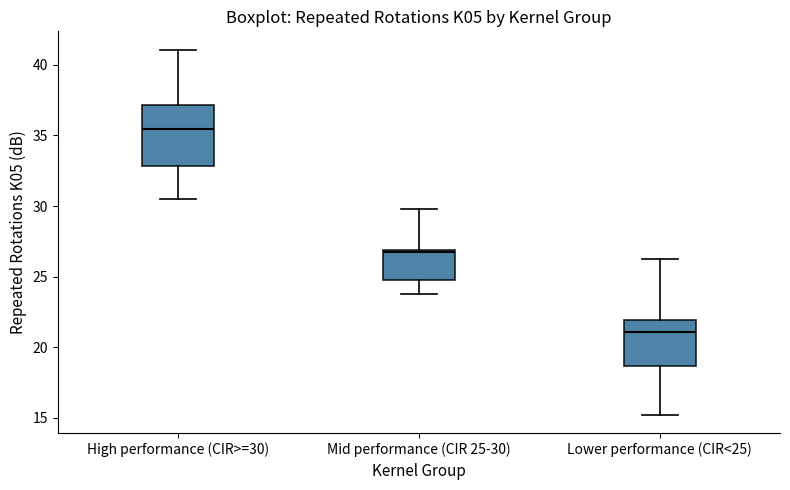

Reading left to right, read every box against the y-axis: the position of its median line, the range the box covers, and the ends of its whiskers. The values are not printed on the chart, so give them approximately, as read against the axis.

High performance (CIR>=30): median 35.5, box 33.0 to 37.0, whiskers 30.5 to 41.0
Mid performance (CIR 25-30): median 26.5, box 25.0 to 27.0, whiskers 24.0 to 30.0
Lower performance (CIR<25): median 21.0, box 18.5 to 22.0, whiskers 15.0 to 26.5